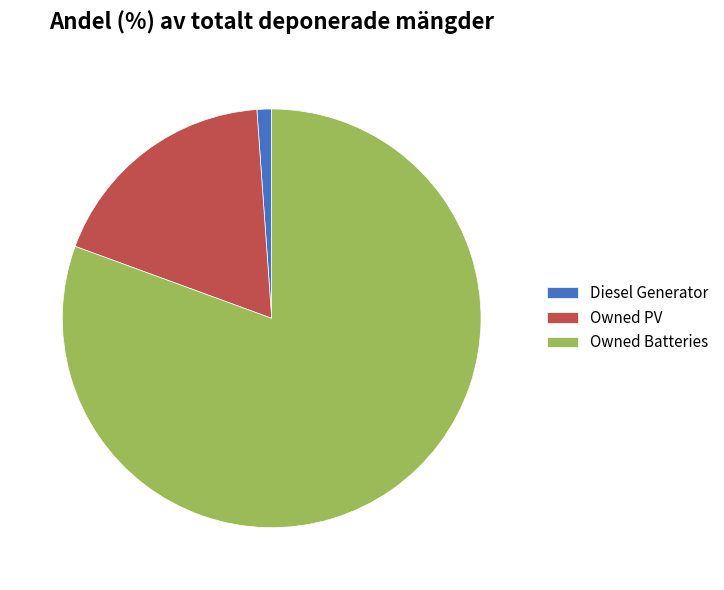

Which slice is the smallest?

Diesel Generator